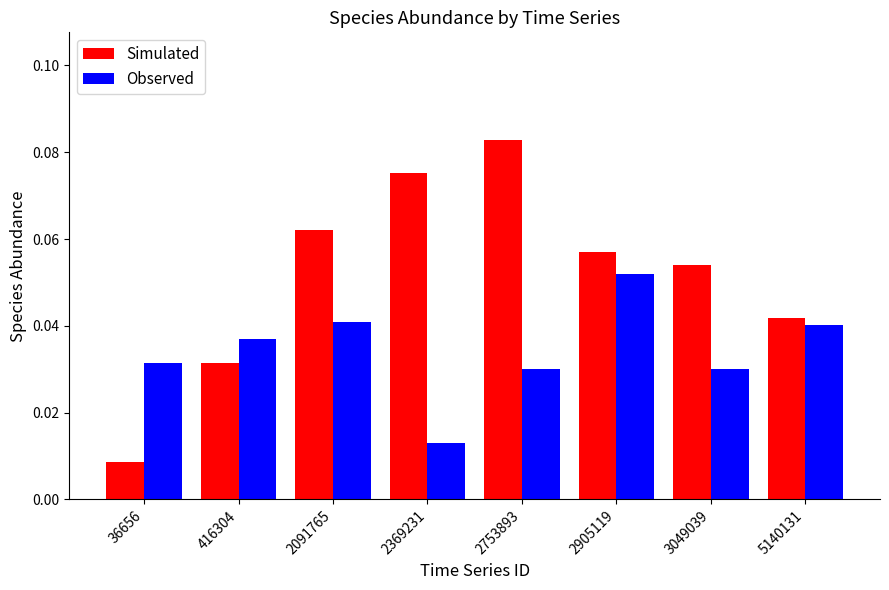

The Simulated series shows 0.1 at 5140131. True or false?

False